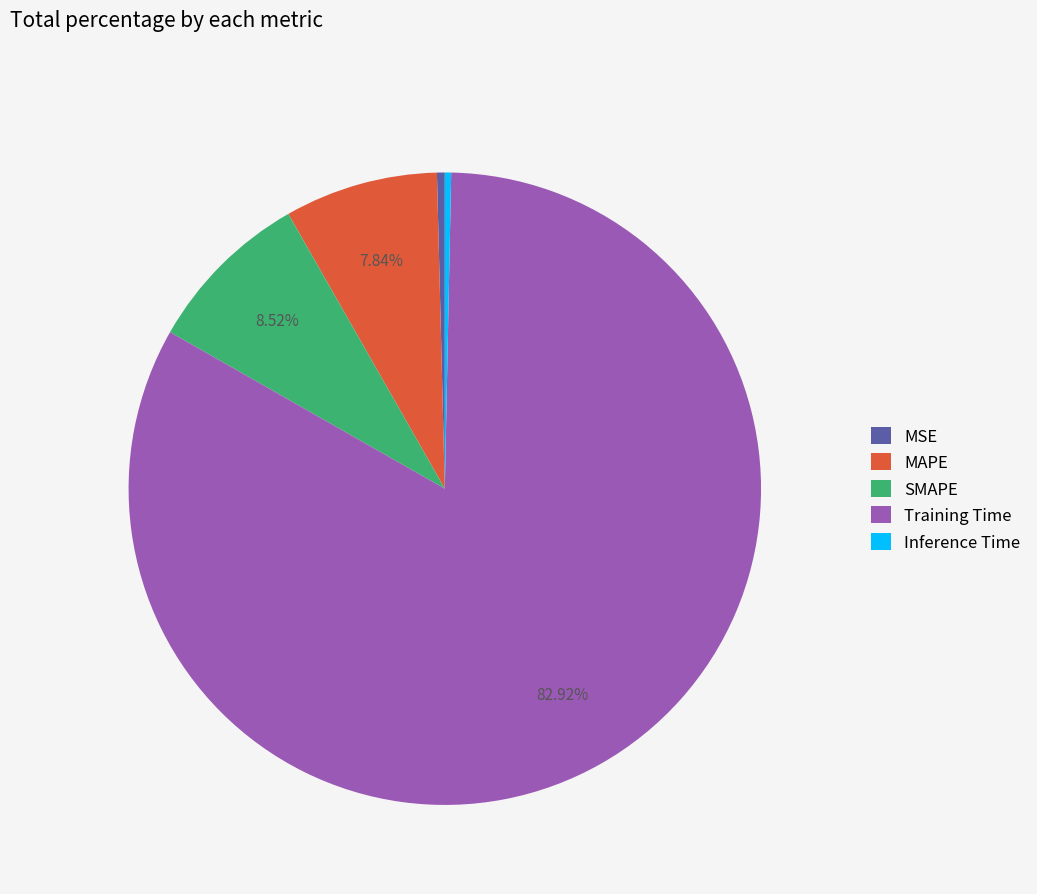

To the nearest percent, what percentage of the pie is MAPE?

8%